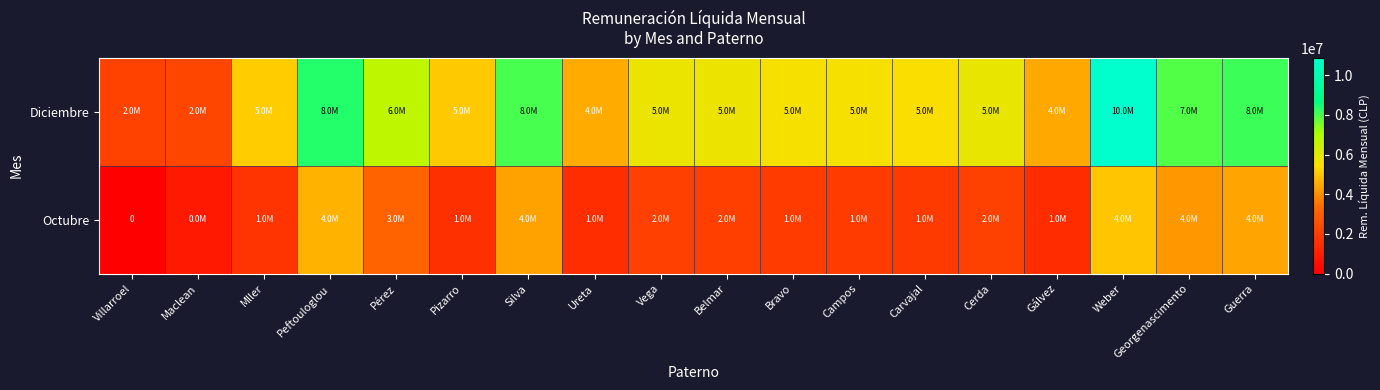

Rank the series by their maximum value, from highest to lowest.

Diciembre, Octubre